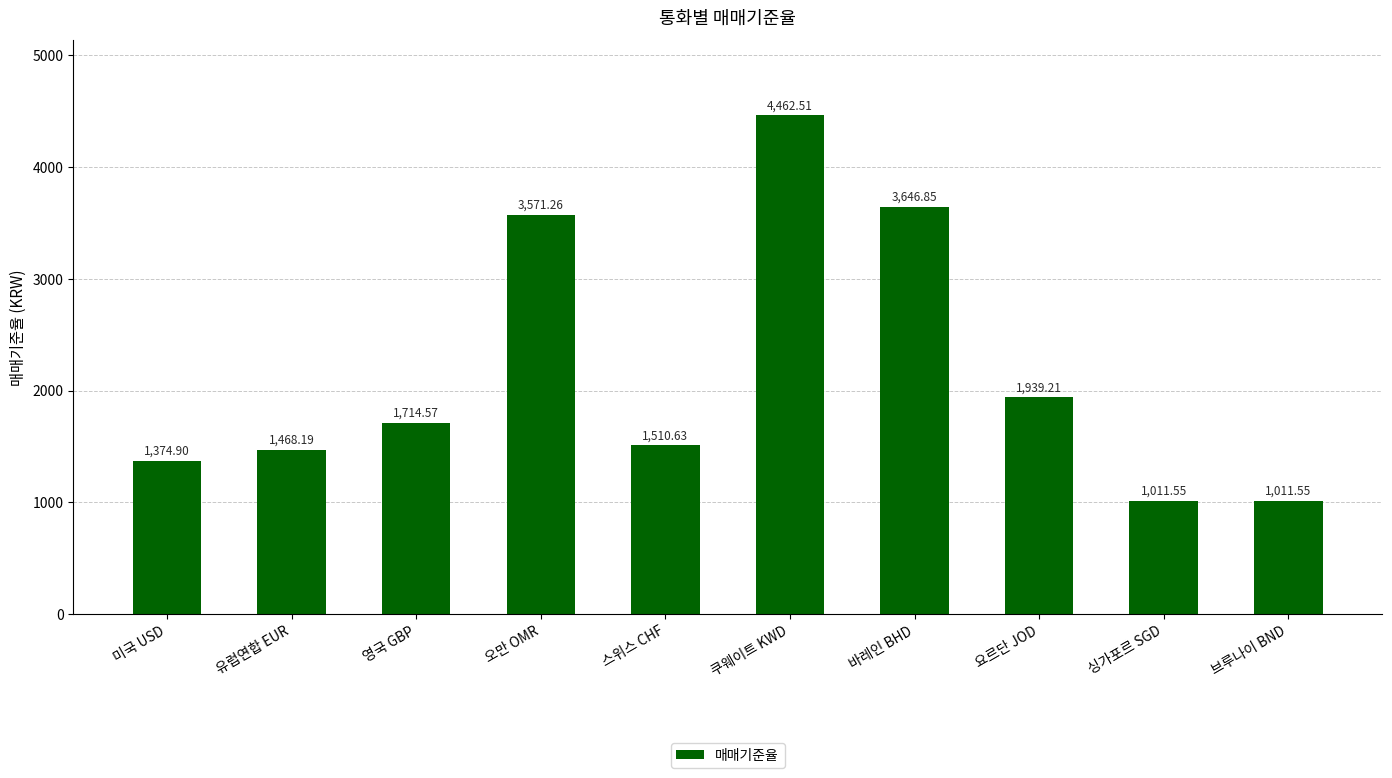

Which has a higher value, 브루나이 BND or 영국 GBP?

영국 GBP